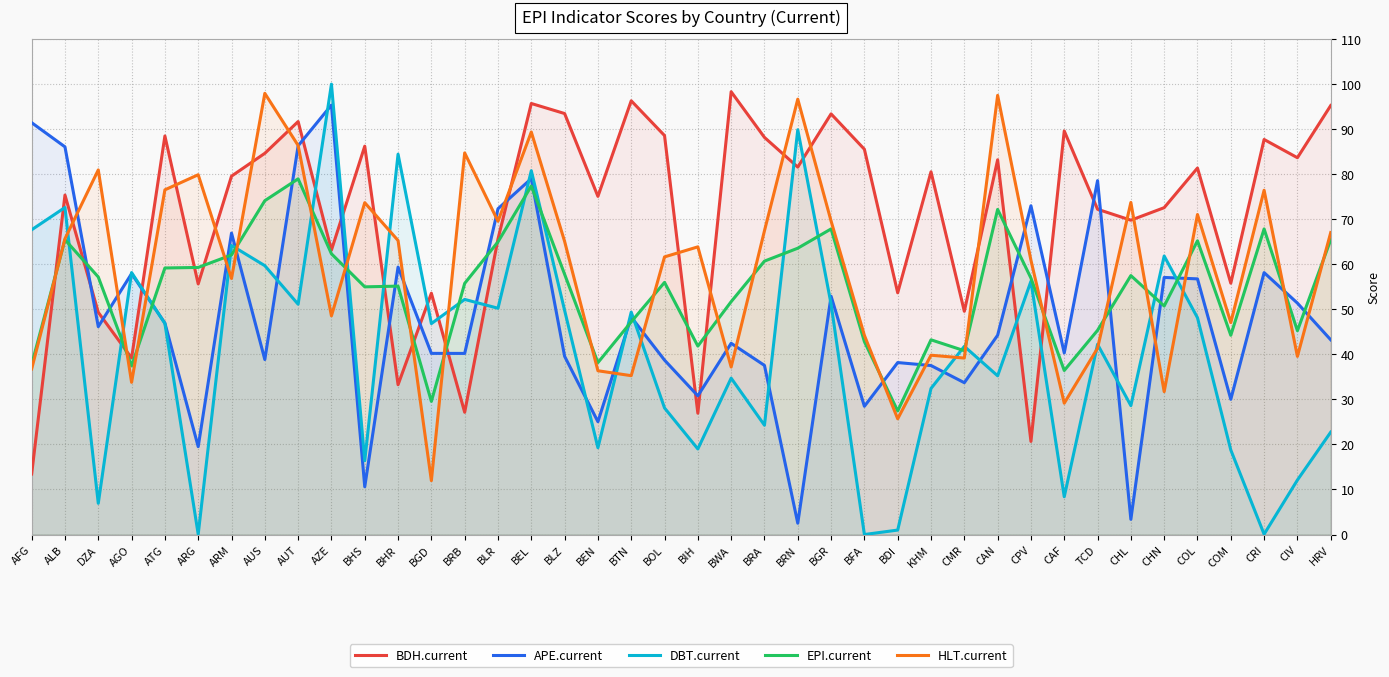

Reading left to right, list all the values displayed in this chart.

BDH.current: AFG=13.4	ALB=75.4	DZA=49.3	AGO=39.2	ATG=88.5	ARG=55.6	ARM=79.6	AUS=84.6	AUT=91.7	AZE=63.1	BHS=86.2	BHR=33.3	BGD=53.6	BRB=27.1	BLR=65.6	BEL=95.7	BLZ=93.5	BEN=75.1	BTN=96.3	BOL=88.6	BIH=26.9	BWA=98.3	BRA=88.2	BRN=81.6	BGR=93.4	BFA=85.5	BDI=53.7	KHM=80.5	CMR=49.6	CAN=83.2	CPV=20.7	CAF=89.6	TCD=72.2	CHL=69.8	CHN=72.6	COL=81.4	COM=55.8	CRI=87.7	CIV=83.7	HRV=95.2
APE.current: AFG=91.4	ALB=86.1	DZA=46.1	AGO=57.9	ATG=46.9	ARG=19.5	ARM=66.9	AUS=38.9	AUT=86.3	AZE=95.4	BHS=10.6	BHR=59.4	BGD=40.2	BRB=40.2	BLR=72.3	BEL=79.0	BLZ=39.6	BEN=25.1	BTN=48.3	BOL=38.7	BIH=30.8	BWA=42.5	BRA=37.5	BRN=2.5	BGR=52.9	BFA=28.5	BDI=38.2	KHM=37.5	CMR=33.7	CAN=44.2	CPV=73.0	CAF=40.3	TCD=78.6	CHL=3.4	CHN=57.1	COL=56.8	COM=30.0	CRI=58.1	CIV=51.4	HRV=43.2
DBT.current: AFG=67.7	ALB=72.6	DZA=6.9	AGO=58.2	ATG=46.9	ARG=0.1	ARM=64.2	AUS=59.7	AUT=51.1	AZE=100.0	BHS=16.4	BHR=84.5	BGD=46.8	BRB=52.2	BLR=50.2	BEL=80.8	BLZ=49.8	BEN=19.3	BTN=49.4	BOL=28.1	BIH=19.0	BWA=34.7	BRA=24.3	BRN=89.9	BGR=51.2	BFA=0.0	BDI=1.0	KHM=32.4	CMR=41.8	CAN=35.2	CPV=56.2	CAF=8.4	TCD=42.2	CHL=28.6	CHN=61.8	COL=48.1	COM=18.8	CRI=0.1	CIV=12.1	HRV=22.7
EPI.current: AFG=37.7	ALB=65.5	DZA=57.2	AGO=37.4	ATG=59.2	ARG=59.3	ARM=62.1	AUS=74.1	AUT=79.0	AZE=62.3	BHS=55.0	BHR=55.1	BGD=29.6	BRB=55.8	BLR=65.0	BEL=77.4	BLZ=57.8	BEN=38.2	BTN=47.2	BOL=56.0	BIH=41.8	BWA=51.7	BRA=60.7	BRN=63.6	BGR=67.8	BFA=42.8	BDI=27.4	KHM=43.2	CMR=40.8	CAN=72.2	CPV=56.9	CAF=36.4	TCD=45.3	CHL=57.5	CHN=50.7	COL=65.2	COM=44.2	CRI=67.8	CIV=45.2	HRV=65.5
HLT.current: AFG=36.8	ALB=65.7	DZA=81.0	AGO=33.8	ATG=76.5	ARG=79.9	ARM=56.9	AUS=98.0	AUT=86.4	AZE=48.5	BHS=73.7	BHR=65.3	BGD=12.0	BRB=84.7	BLR=69.5	BEL=89.4	BLZ=65.1	BEN=36.4	BTN=35.3	BOL=61.6	BIH=63.9	BWA=37.2	BRA=67.4	BRN=96.7	BGR=69.6	BFA=44.2	BDI=25.7	KHM=39.8	CMR=39.2	CAN=97.5	CPV=60.9	CAF=29.2	TCD=41.4	CHL=73.7	CHN=31.7	COL=71.0	COM=47.1	CRI=76.4	CIV=39.5	HRV=67.0